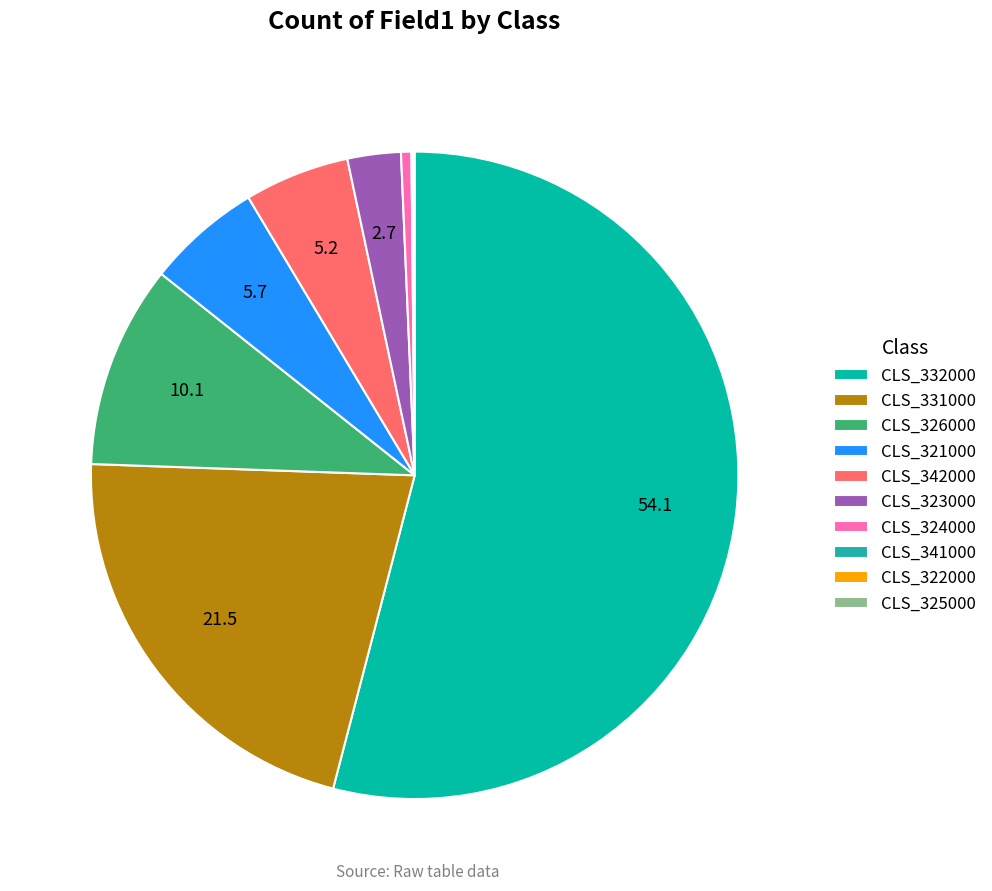

Rank the categories by value from lowest to highest.

CLS_322000, CLS_325000, CLS_341000, CLS_324000, CLS_323000, CLS_342000, CLS_321000, CLS_326000, CLS_331000, CLS_332000